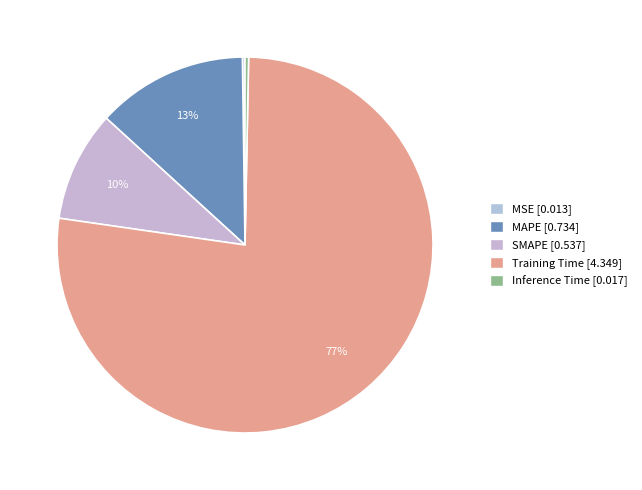

Rank the categories by value from highest to lowest.

Training Time, MAPE, SMAPE, Inference Time, MSE